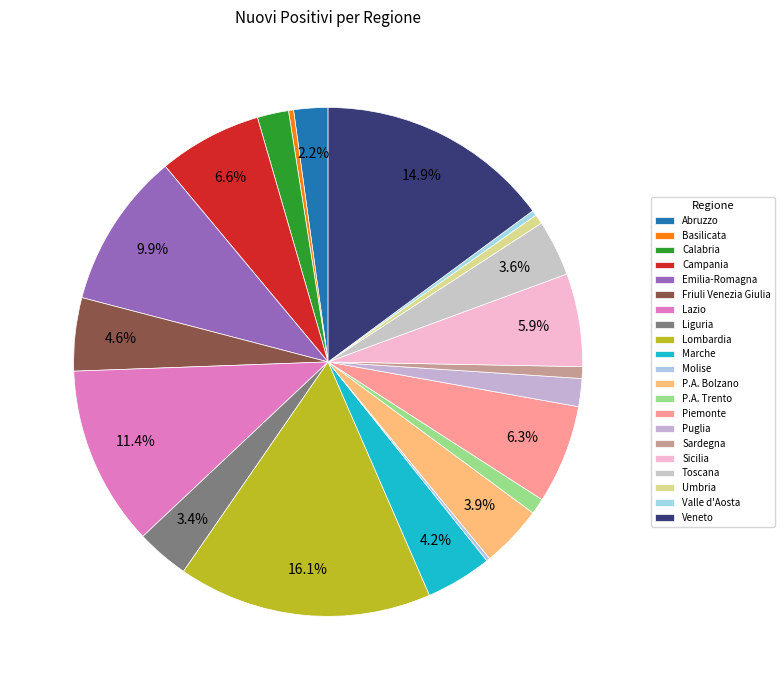

To the nearest percent, what is the difference between the largest and smallest slice percentages?

16%